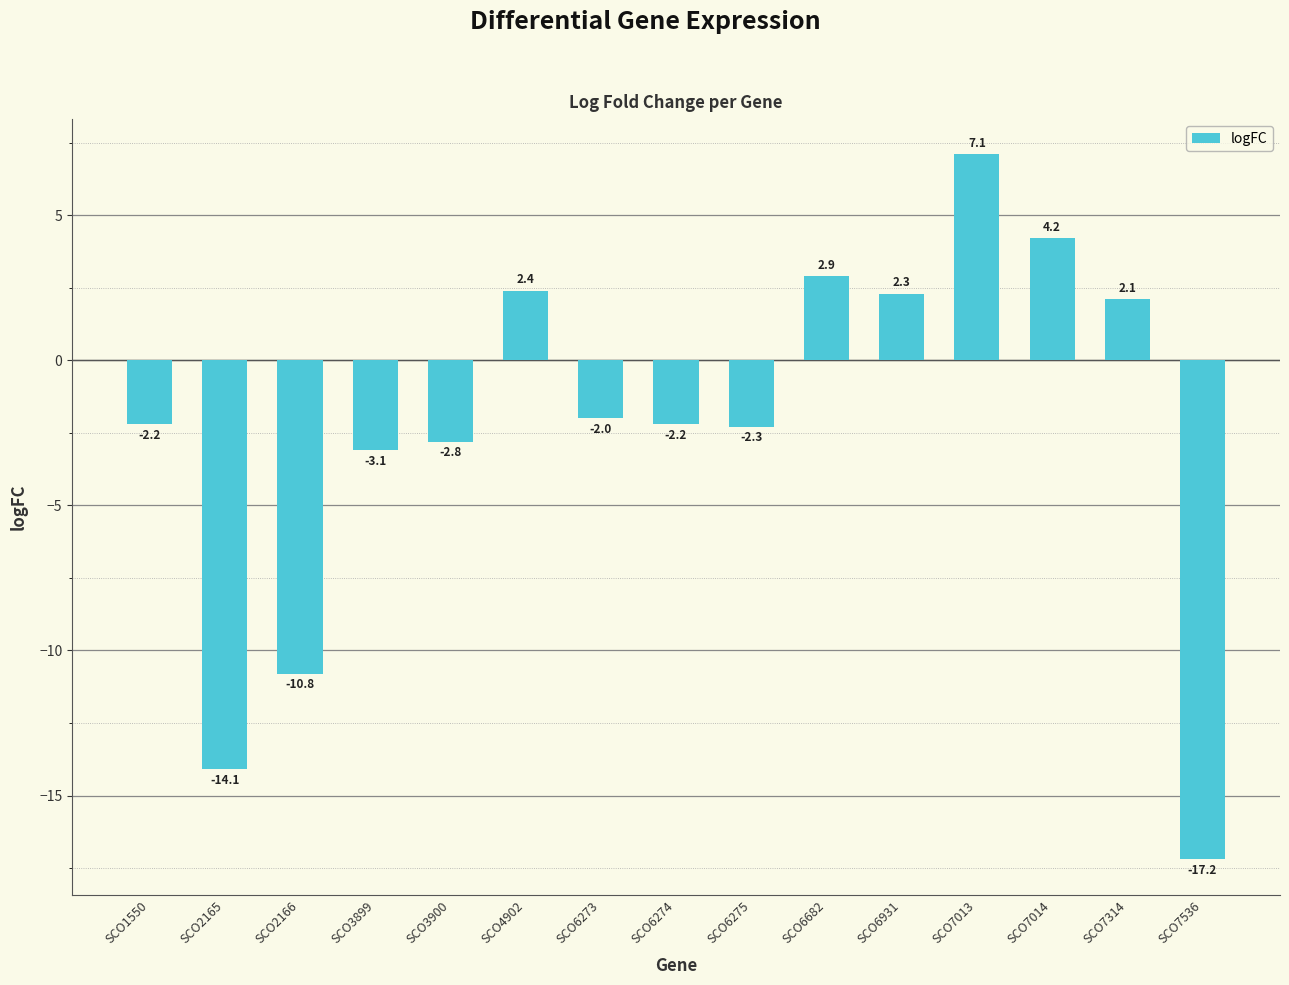

Which category has the lowest value across all series?

SCO7536